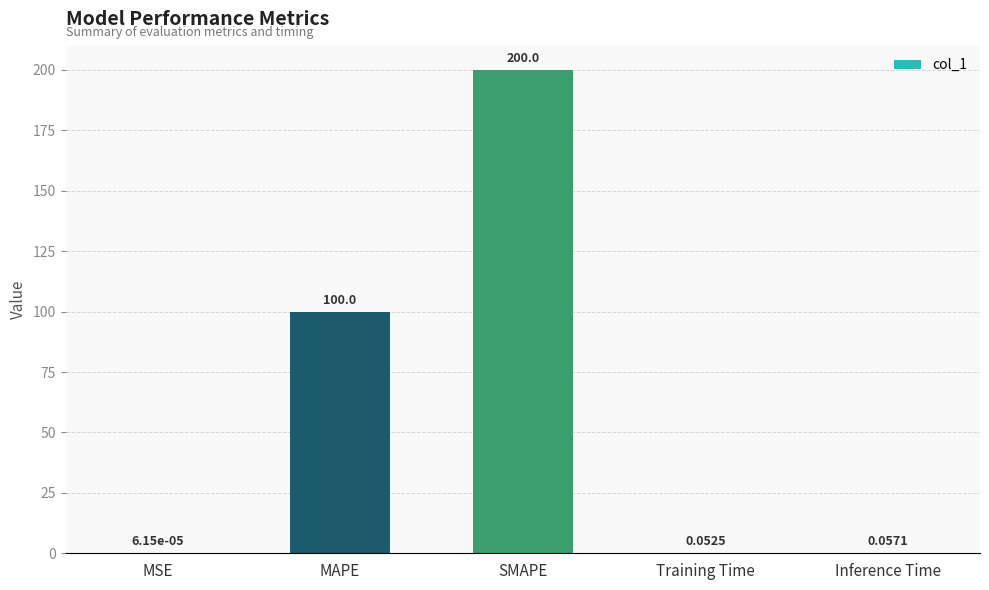

Which has a higher value, Training Time or MSE?

Training Time